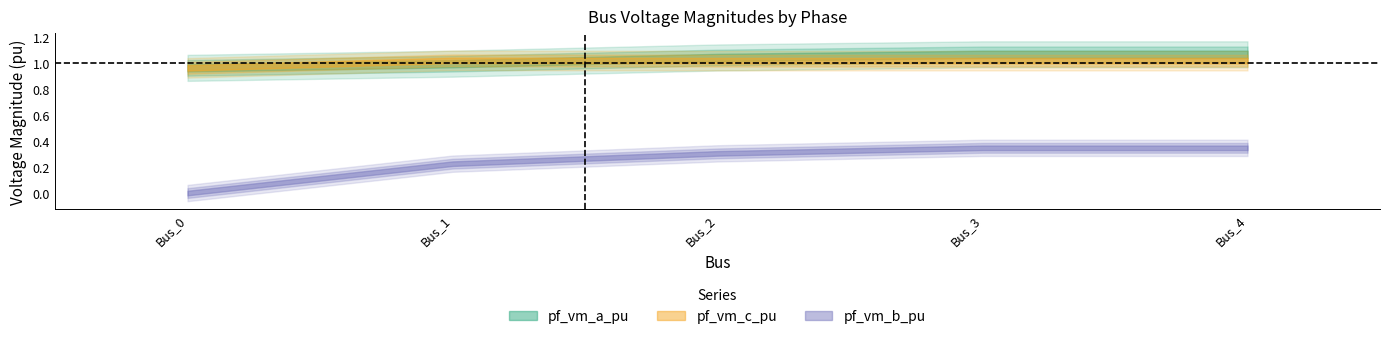

Between Bus_2 and Bus_4, which series saw the biggest shift?

pf_vm_b_pu